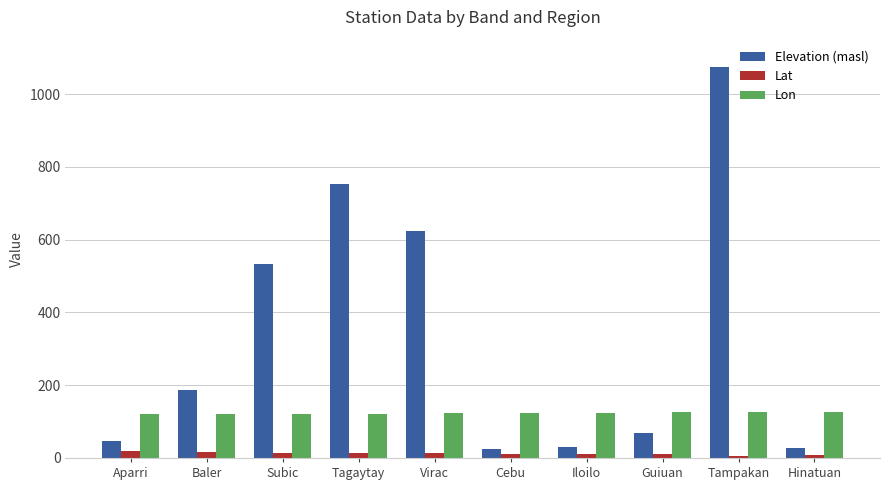

Which series has the widest spread of values?

Elevation (masl)